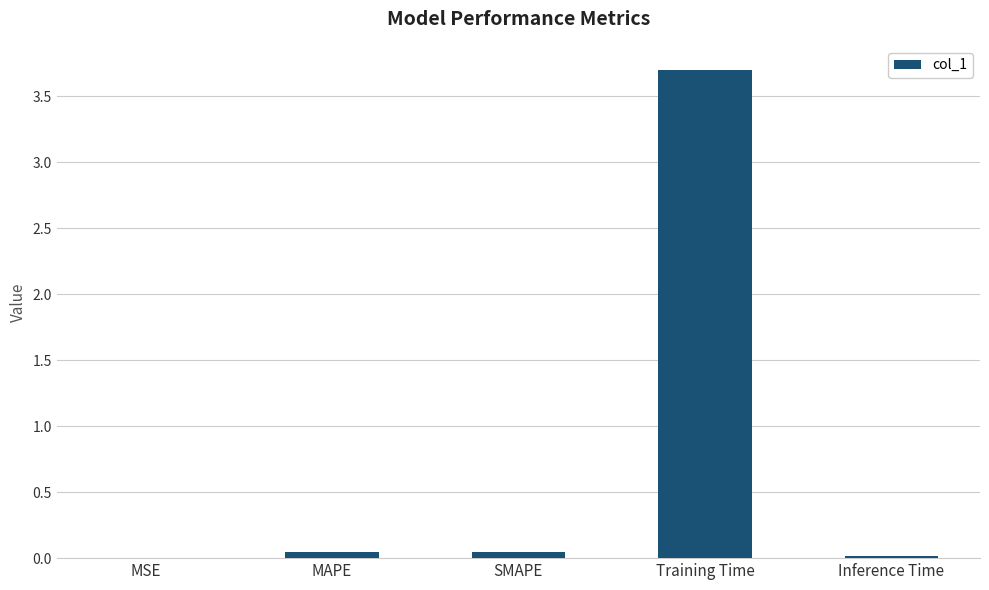

What is the average value?

0.8